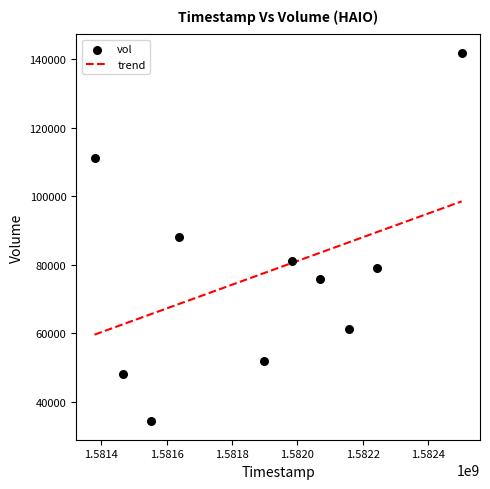

What is the range of X values (max minus min)?

1123200